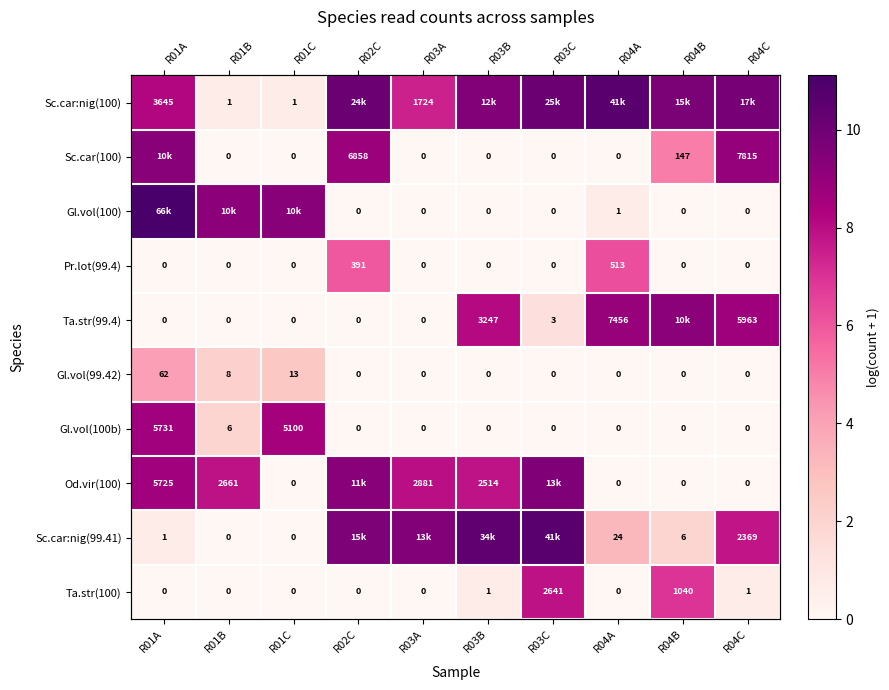

What is the difference between the Pr.lot(99.4) values at R01A and R02C?

6.0